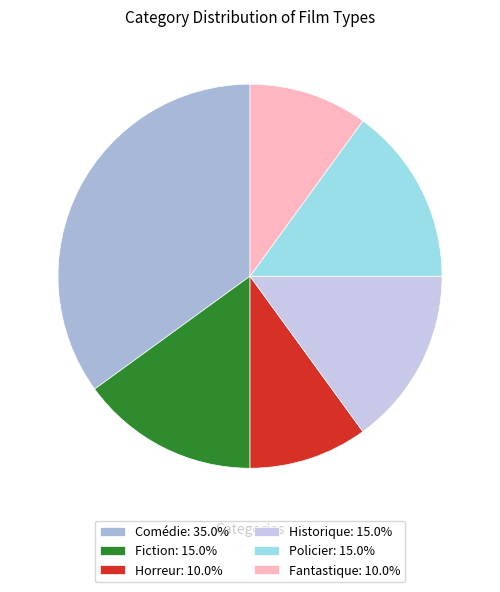

Count the number of slices in the pie.

6